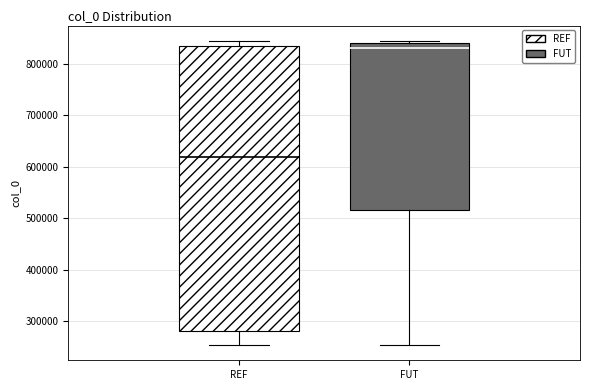

Where is the lower edge of the box for REF on the y-axis? The values are not printed on the chart, so give them approximately, as read against the axis.

280000